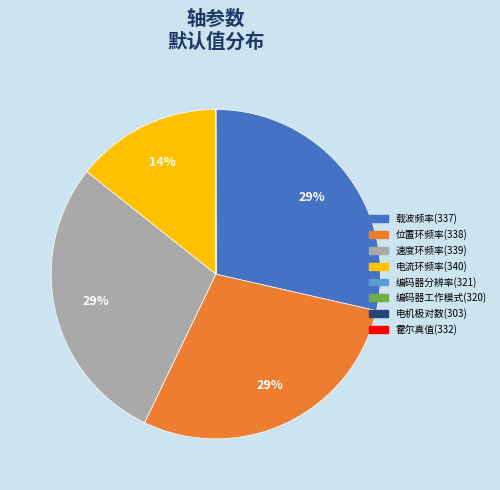

To the nearest percent, what is the average slice percentage?

12%